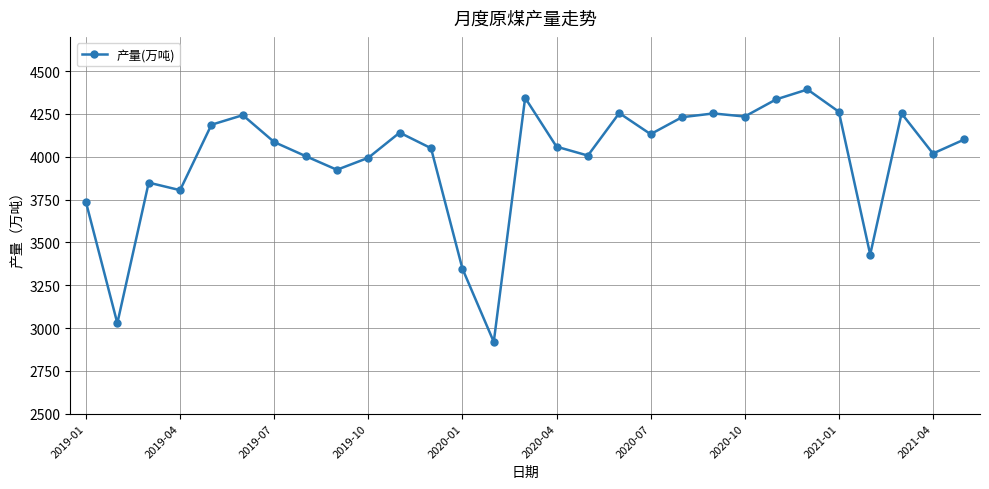

What is the difference between the second highest and second lowest values?

1316